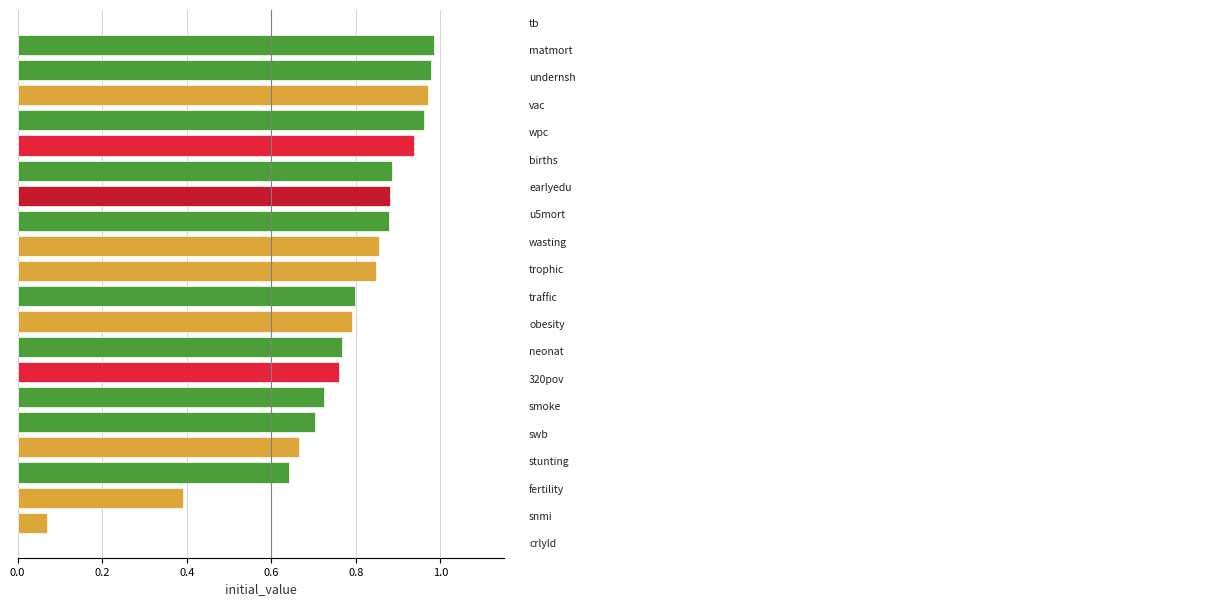

Does the chart contain any negative values?

No